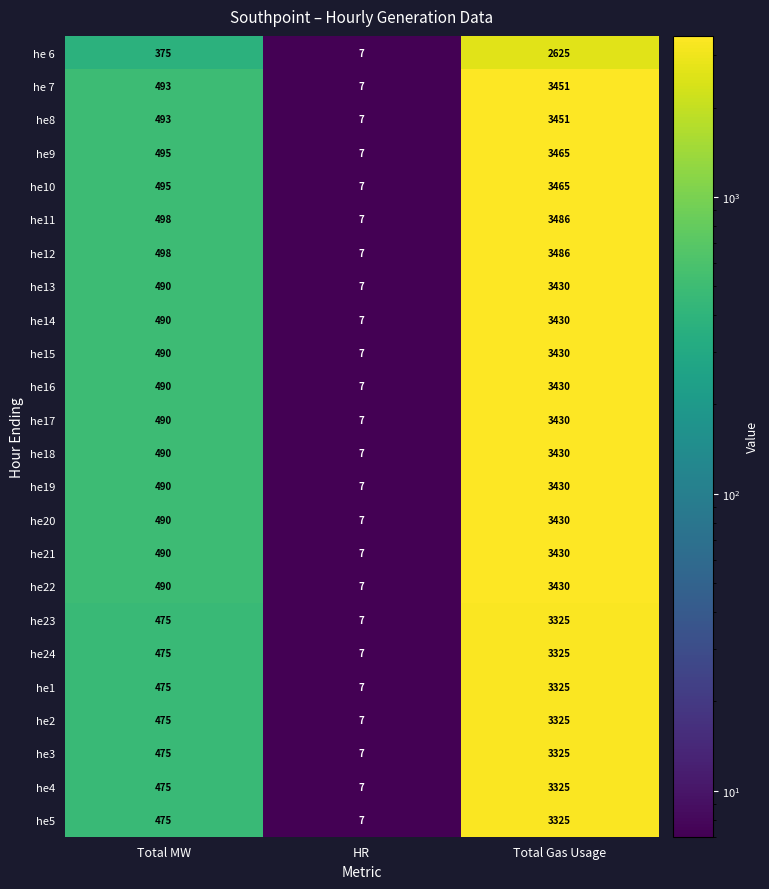

What is the difference between the maximum and minimum values in the he12 series?

3479